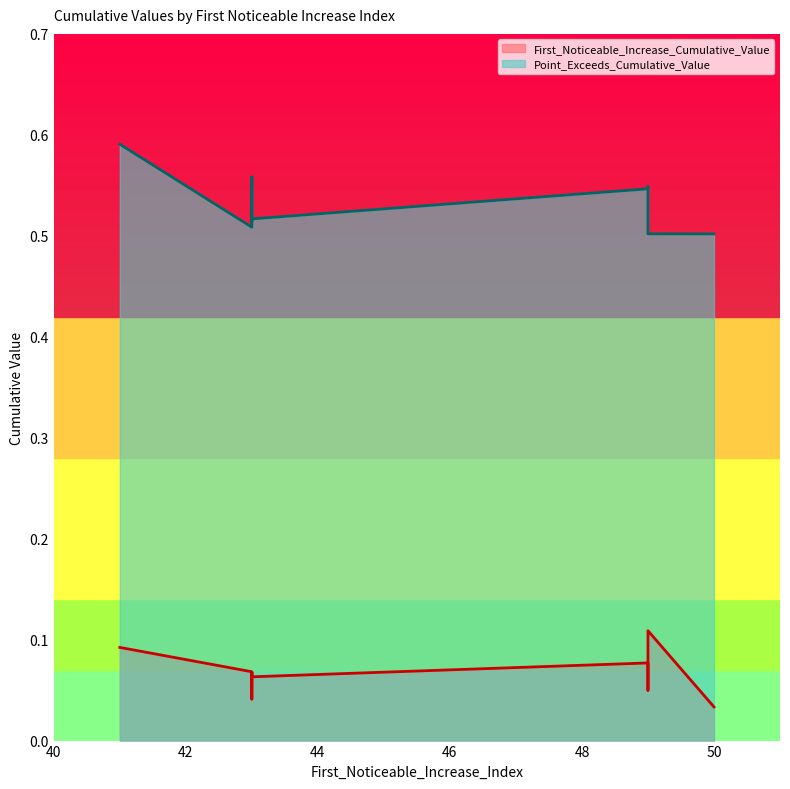

At which label is Point_Exceeds_Cumulative_Value closest to 0?

50